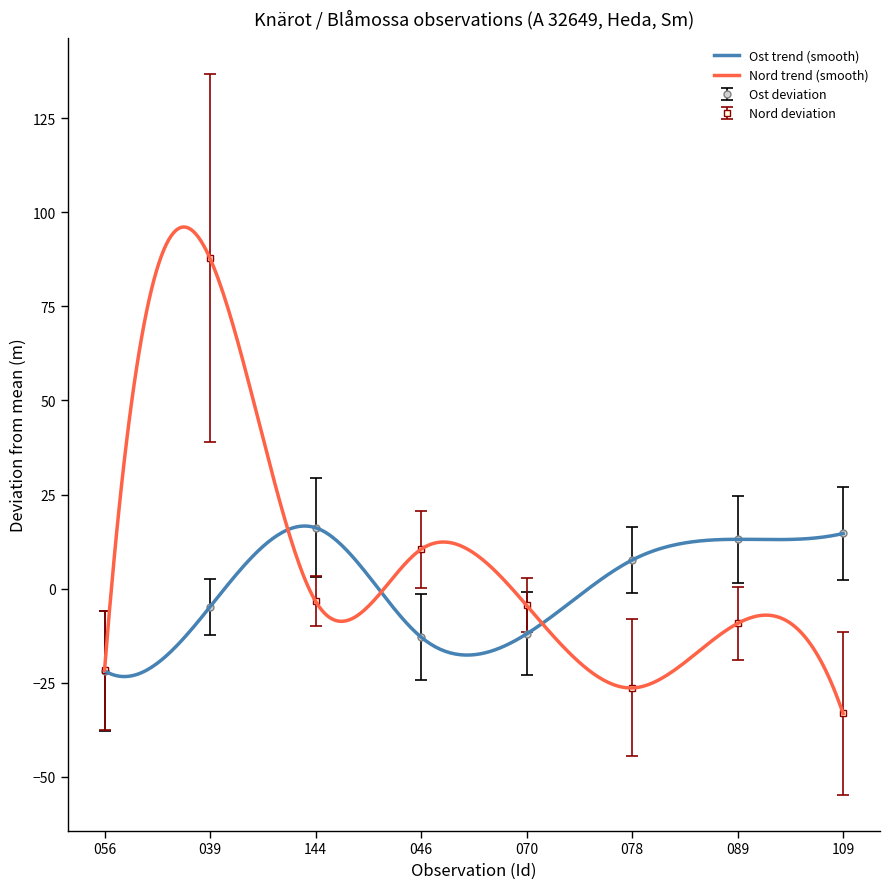

Which series has the largest total across all categories?

Ost